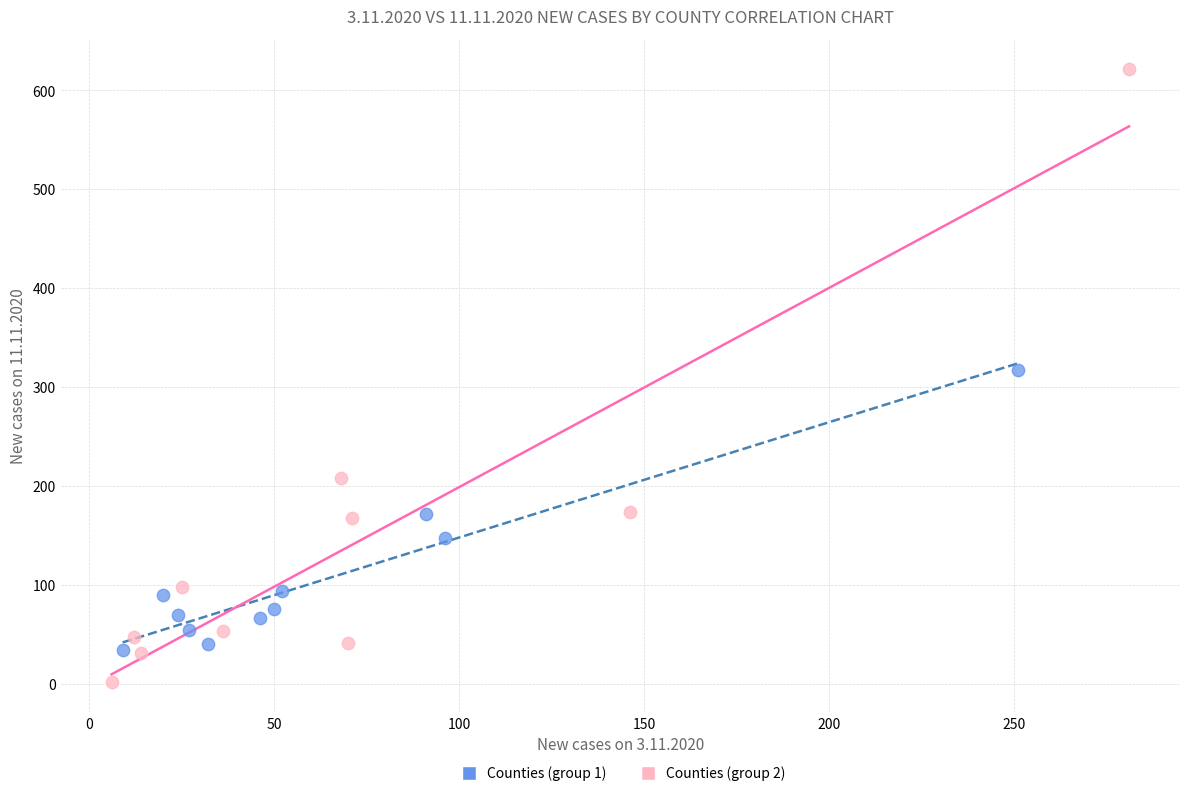

Which series reaches the minimum Y coordinate?

Counties (group 2)